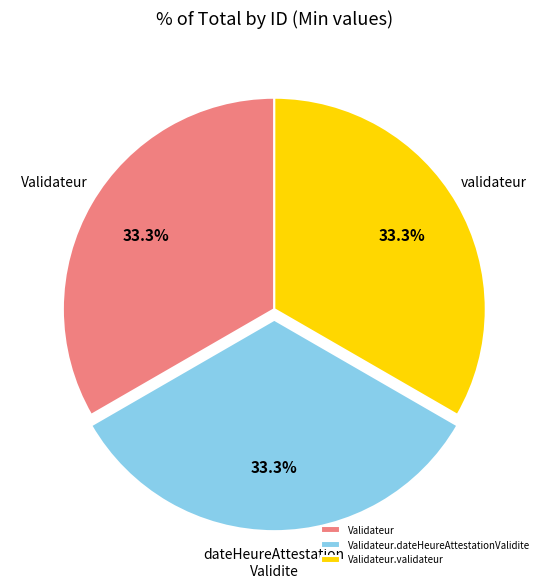

Does any single category account for the majority?

No